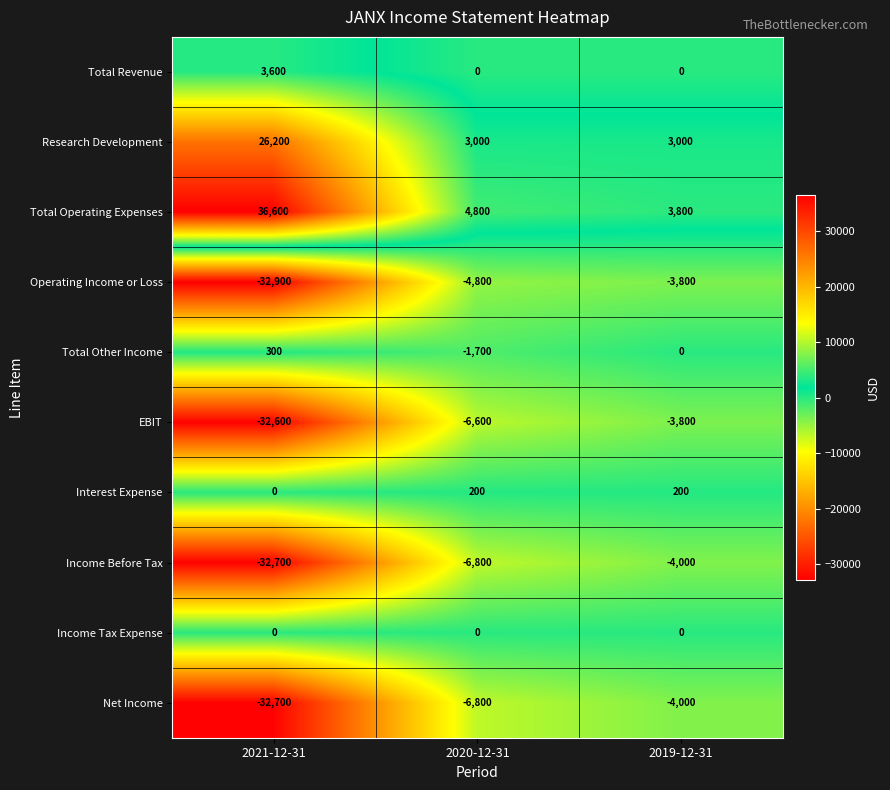

What is the difference between the EBIT values at 2019-12-31 and 2020-12-31?

2800